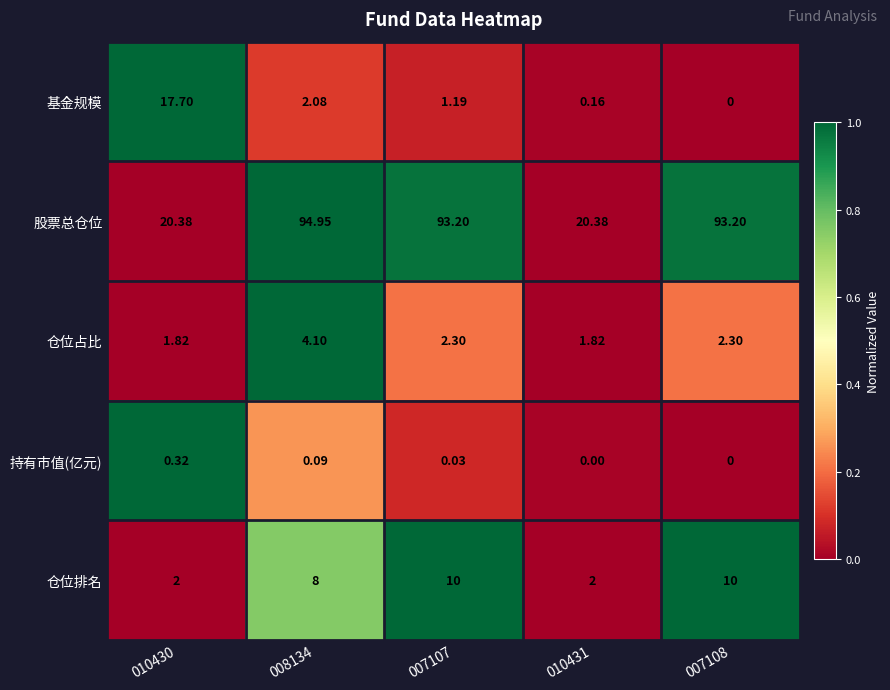

At 010431, list the series in order from largest to smallest.

股票总仓位, 仓位排名, 仓位占比, 基金规模, 持有市值(亿元)